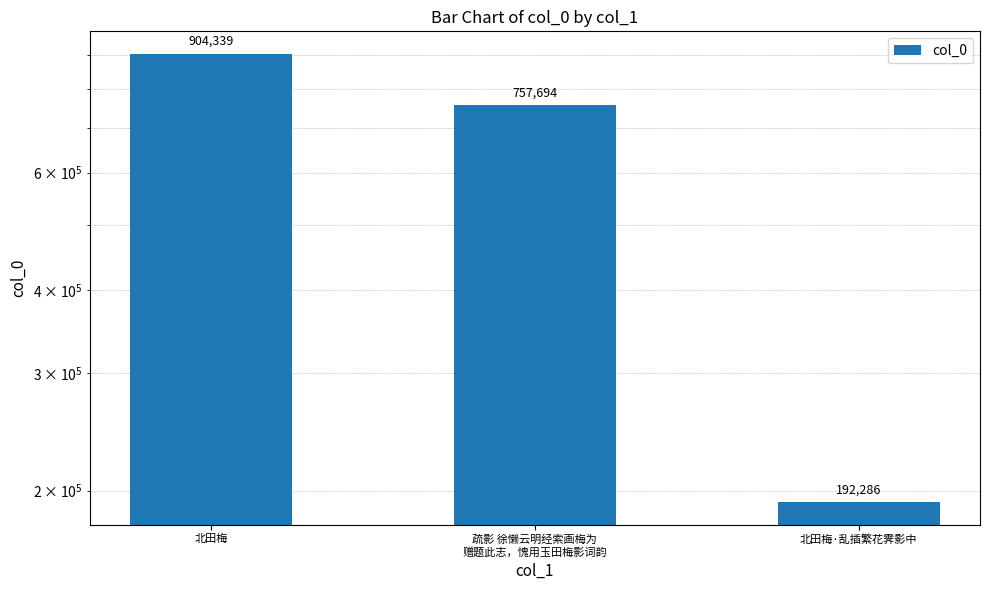

Which has a higher value, 北田梅·乱插繁花霁影中 or 疏影 徐懒云明经索画梅为
赠题此志，愧用玉田梅影词韵?

疏影 徐懒云明经索画梅为
赠题此志，愧用玉田梅影词韵